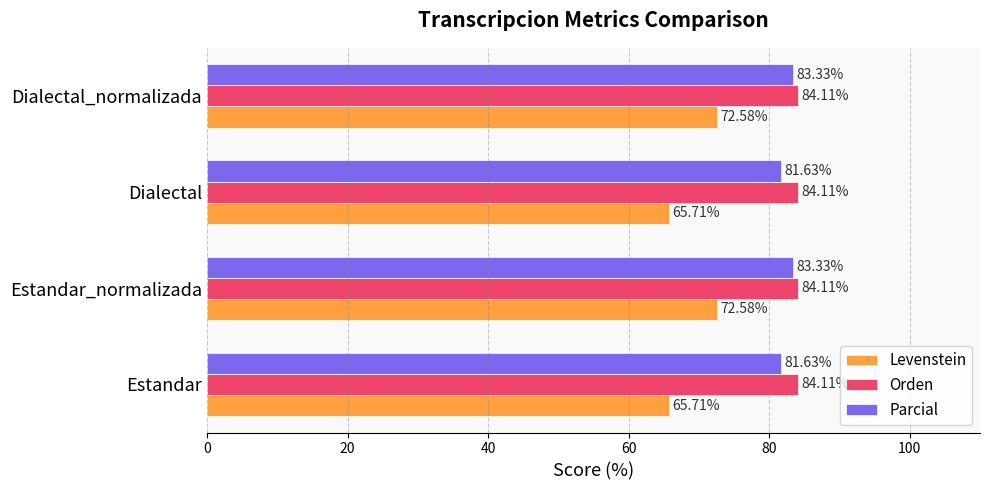

What is the sum of all Levenstein values?

276.6